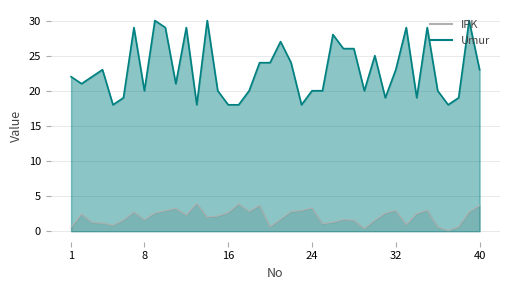

Between 2 and 36, which is larger?

2